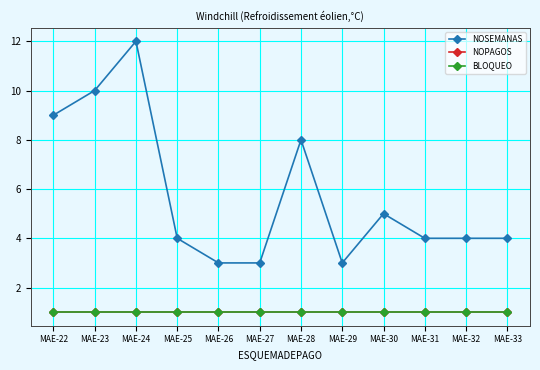

Does the chart have visible grid lines?

Yes